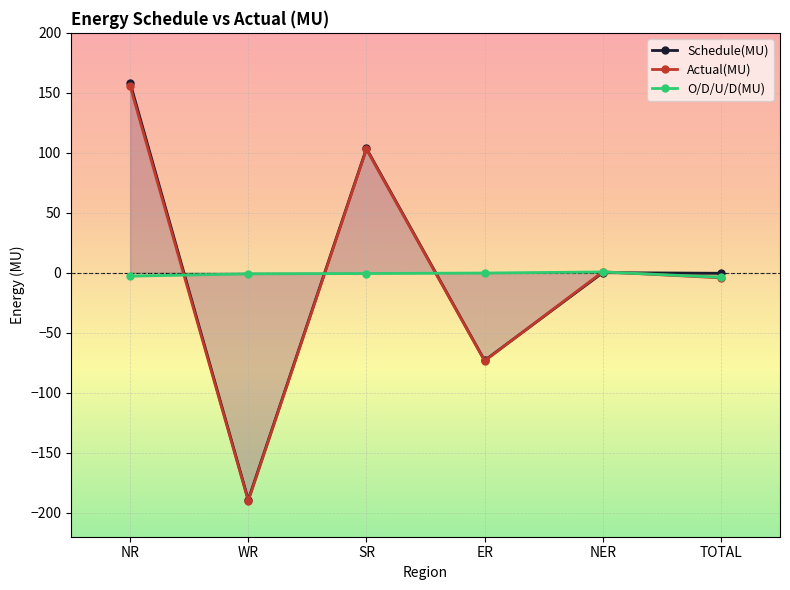

What is the greatest value displayed?

158.3